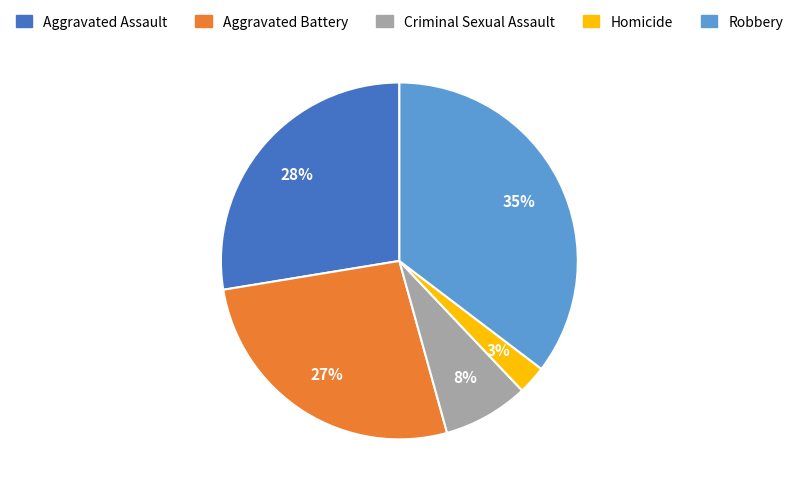

Which has a higher value, Criminal Sexual Assault or Homicide?

Criminal Sexual Assault